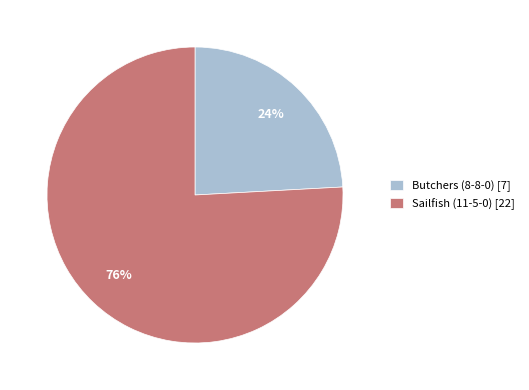

Is it true that Sailfish (11-5-0) is 65% of the pie?

False